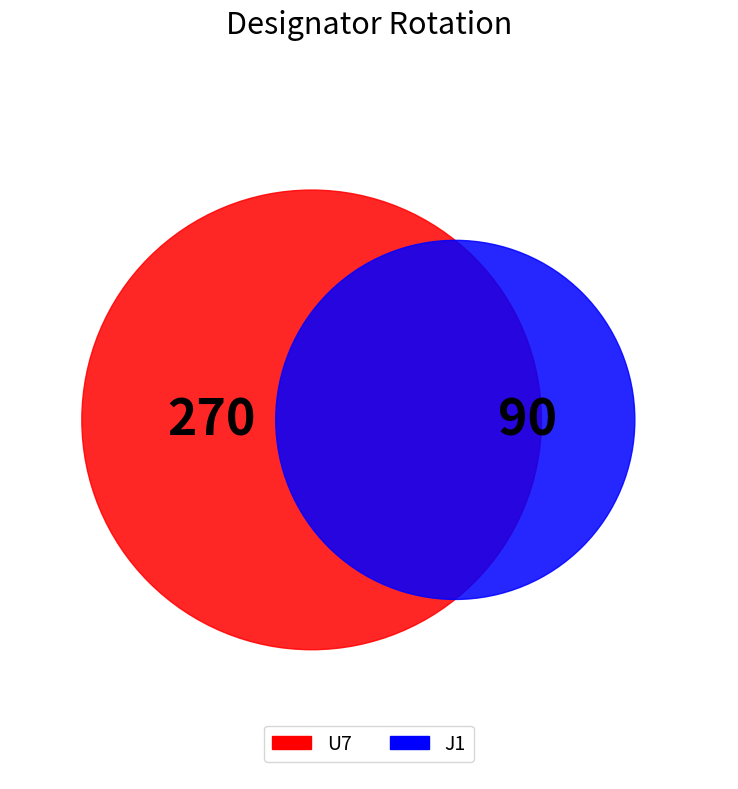

What is the largest slice in the pie chart?

U7